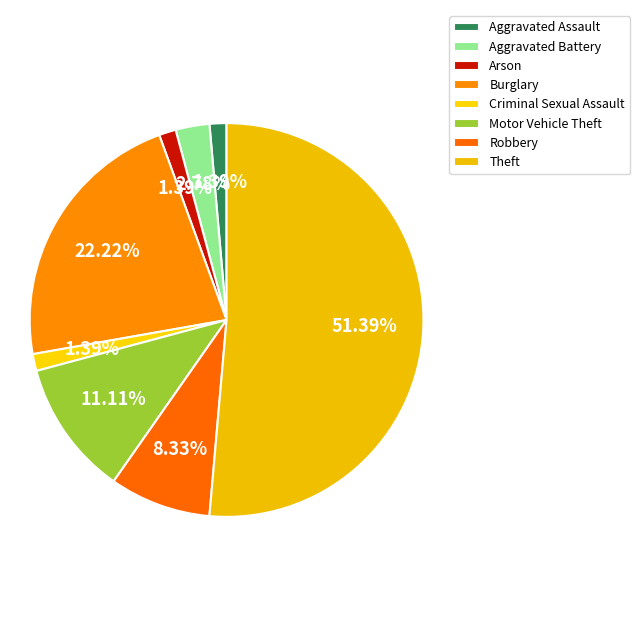

Is there any slice that represents more than half of the pie?

Yes